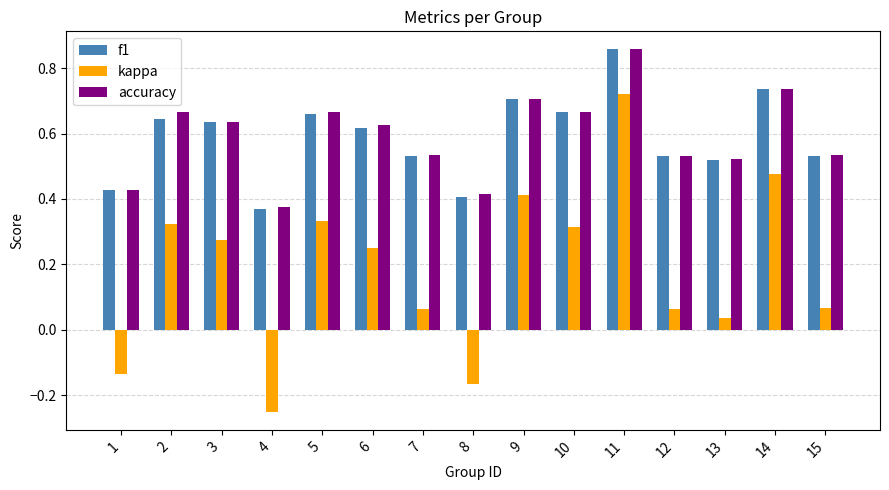

What are all the series names shown in the legend?

f1, kappa, accuracy